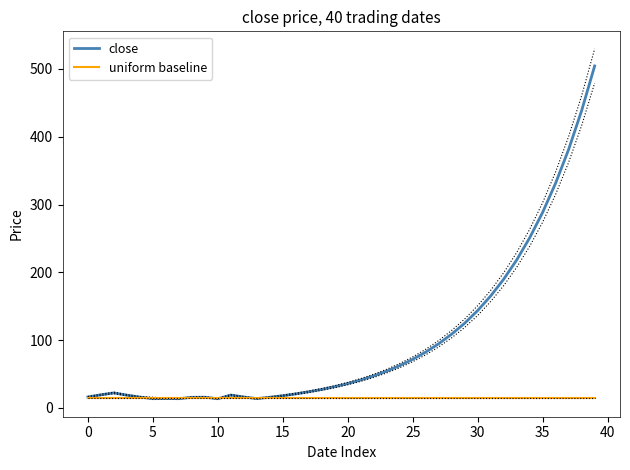

Is the value of close at 32 greater than the value of uniform baseline at 36?

Yes